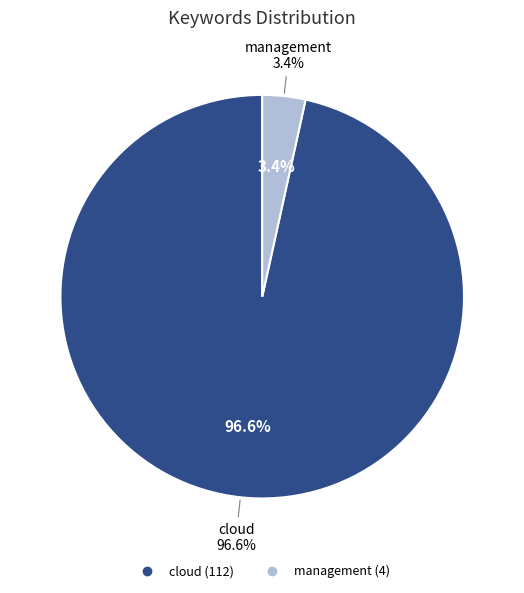

Which slice is the smallest?

management